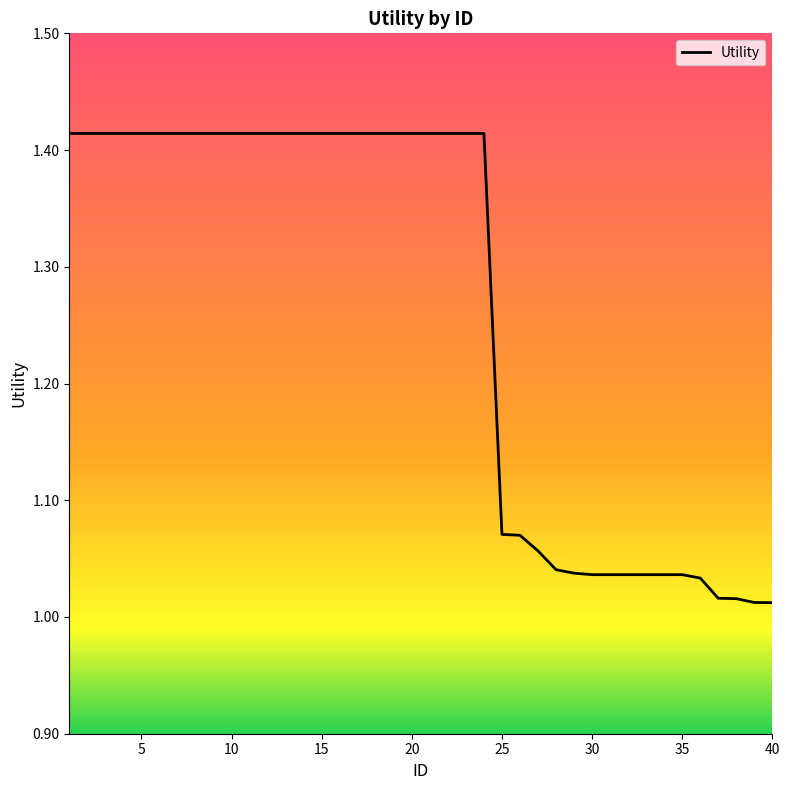

What is the difference between the maximum and minimum values?

0.4